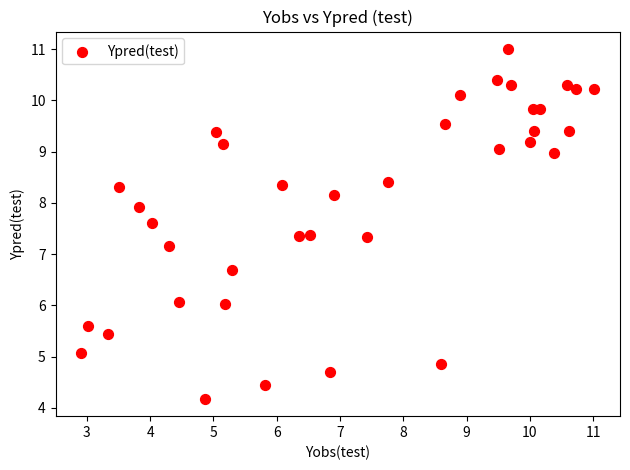

What Y value in the scatter plot is closest to 7?

7.2